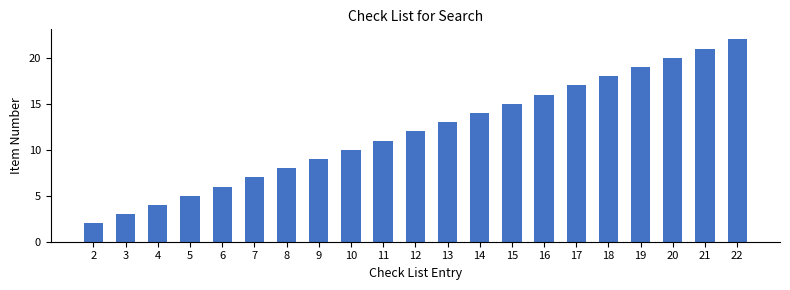

Reading left to right, what are all the values shown in this chart?

2	3	4	5	6	7	8	9	10	11	12	13	14	15	16	17	18	19	20	21	22